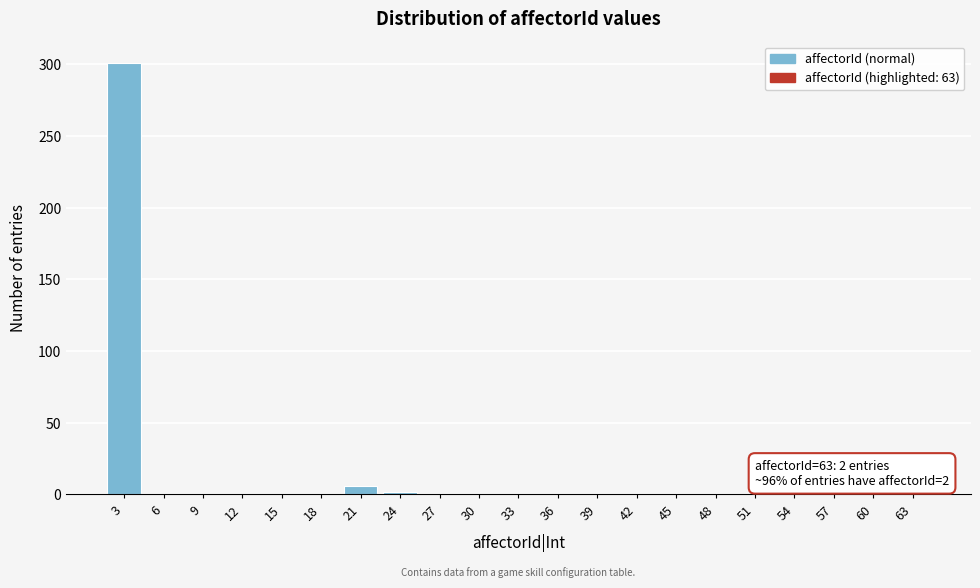

Reading left to right, extract all data points from this chart.

3=301	6=0	9=0	12=0	15=0	18=0	21=6	24=2	27=0	30=0	33=0	36=0	39=0	42=0	45=0	48=0	51=0	54=0	57=0	60=0	63=2